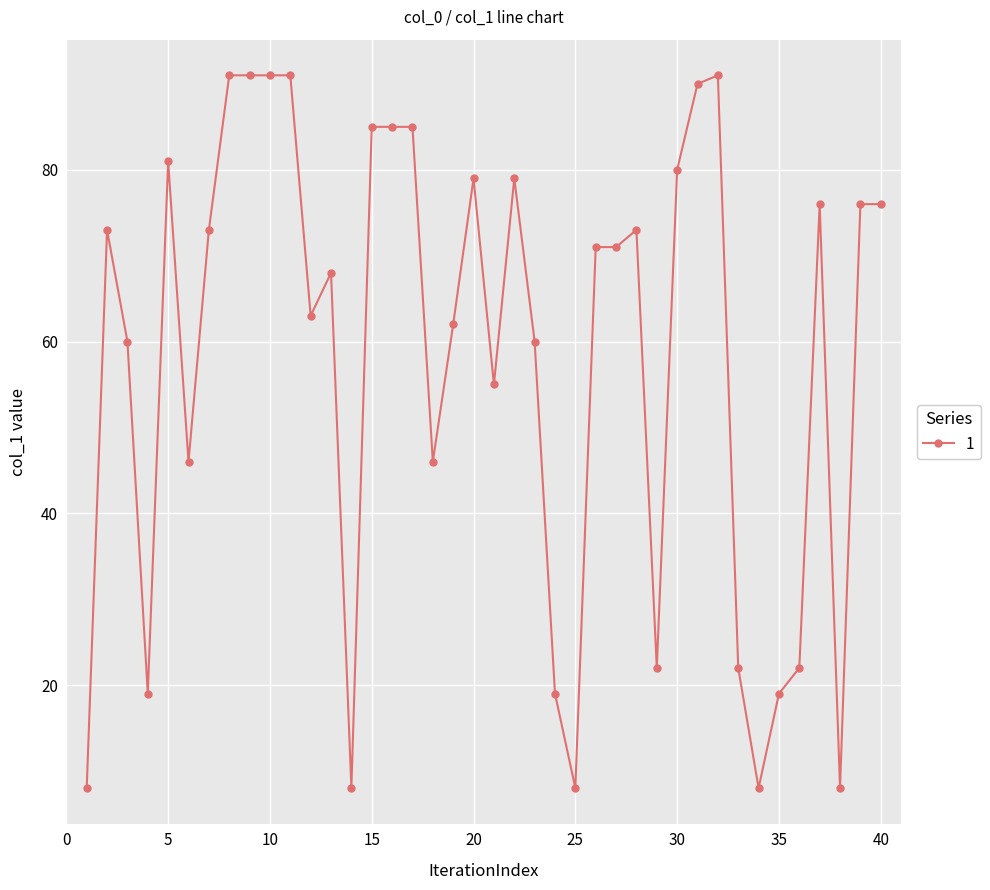

What is the average value?

58